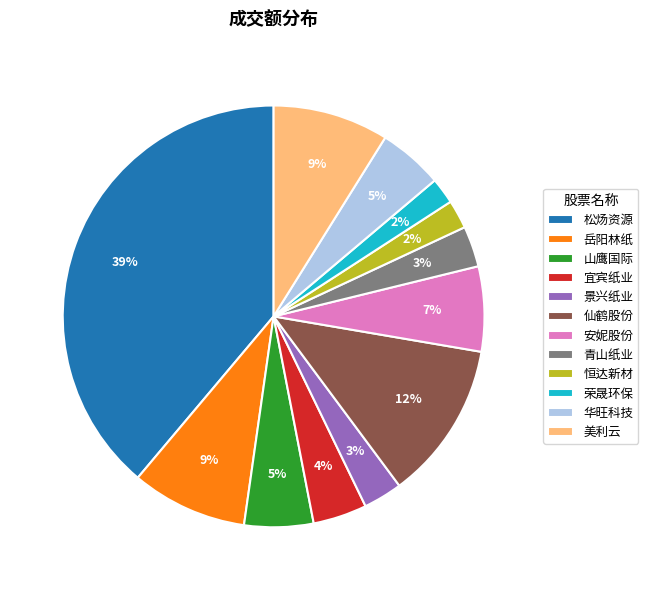

Which category has the biggest portion of the pie?

松炀资源